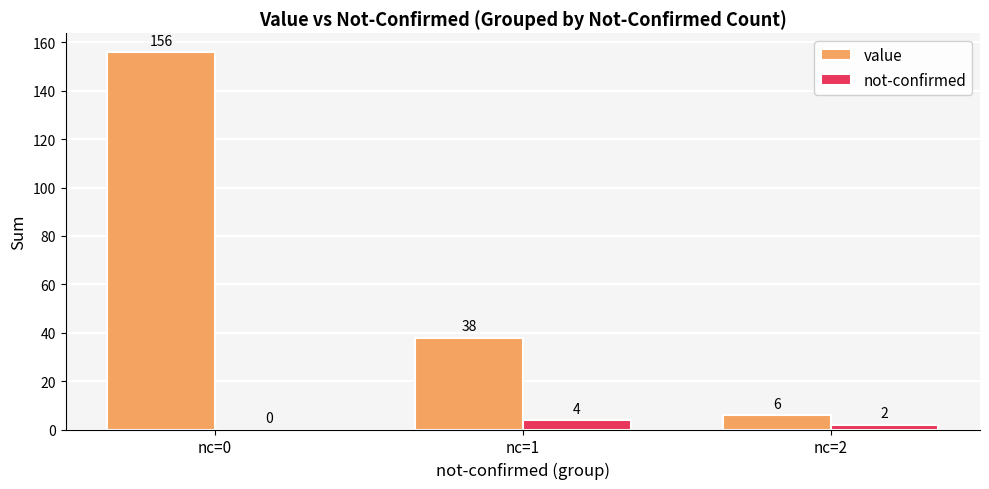

Where does the not-confirmed series first go above 2?

nc=1